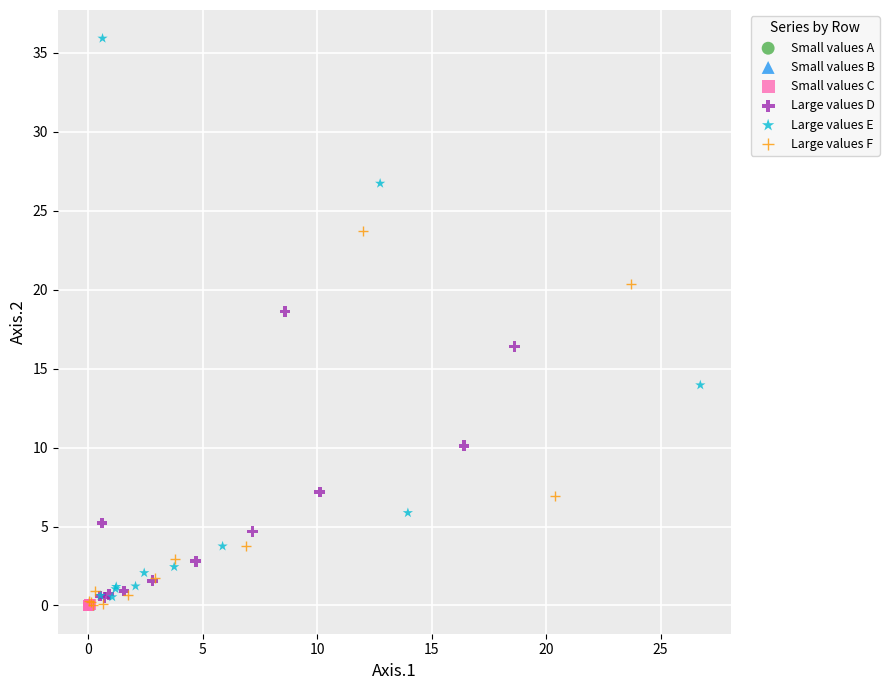

Which series contains the highest Y value?

Large values E